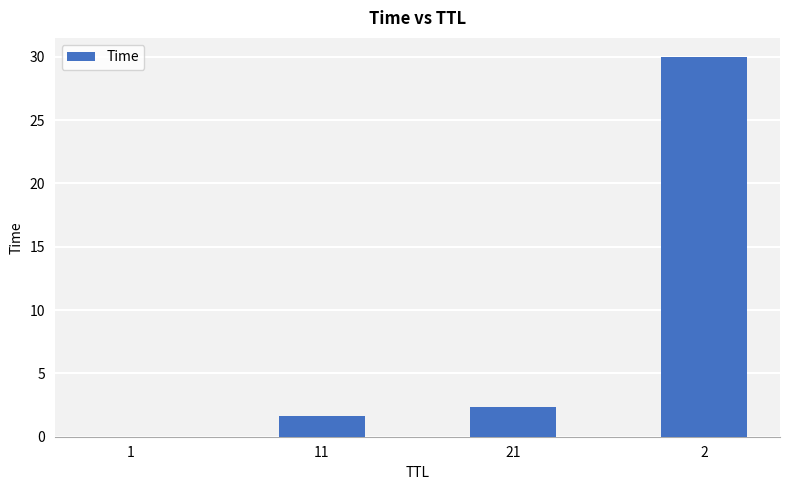

Is it true that the value at 21 is 0.9?

False